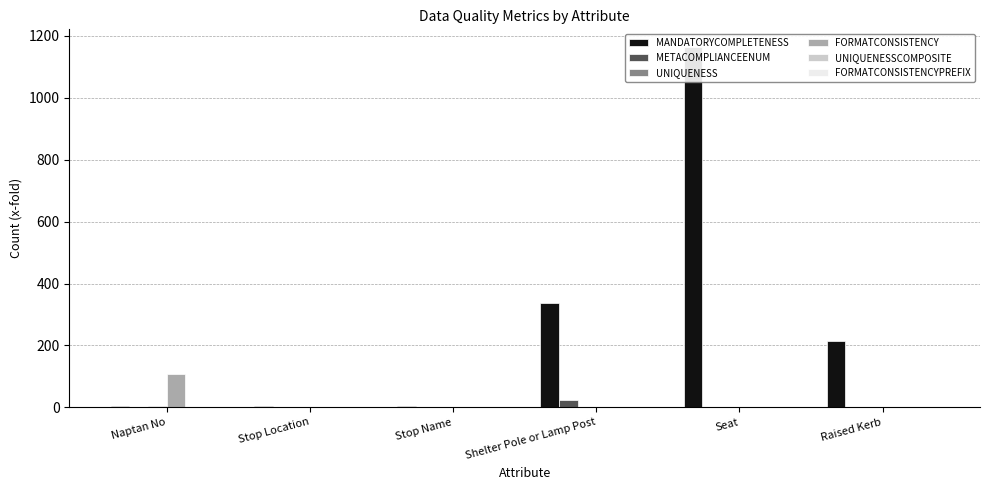

What is the difference between the maximum and minimum values in the METACOMPLIANCEENUM series?

24